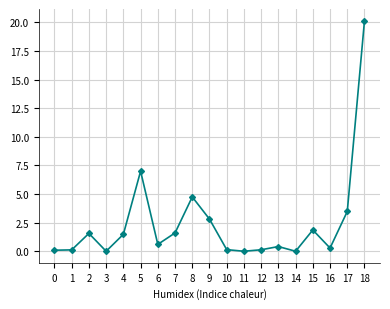

Which label corresponds to the largest value in the chart?

18